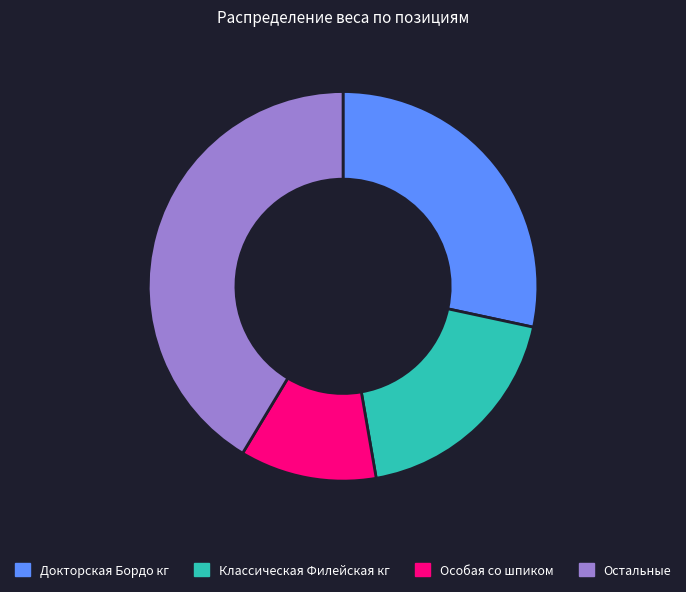

What is the largest slice in the pie chart?

Остальные